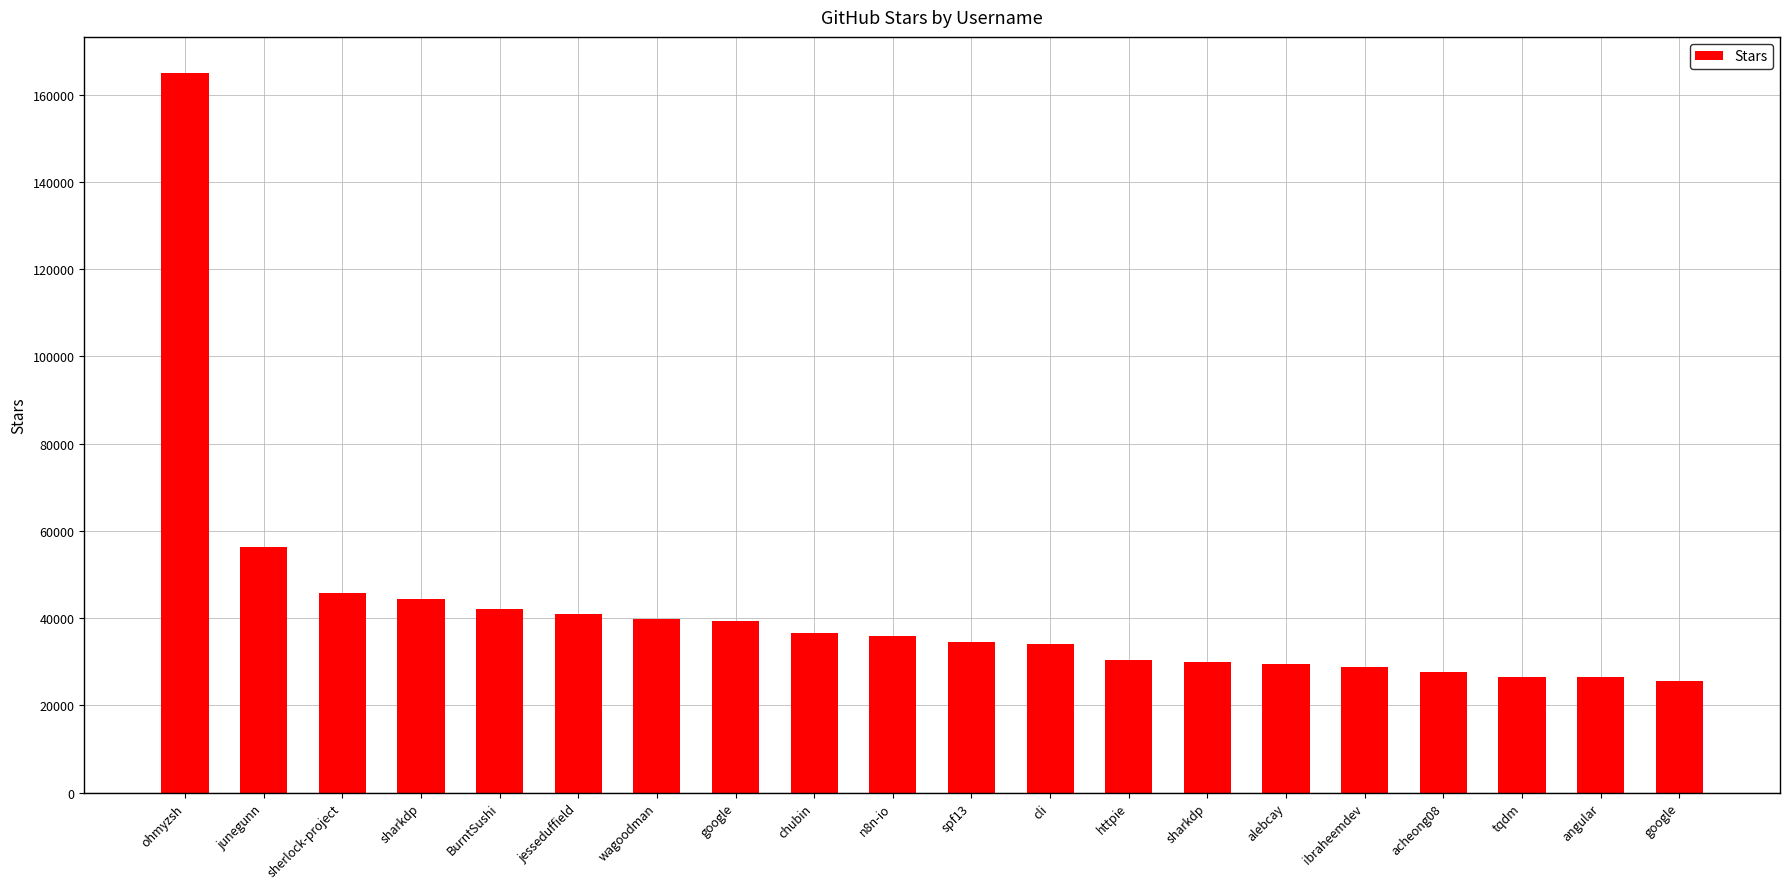

What is the maximum value shown in the chart?

165000